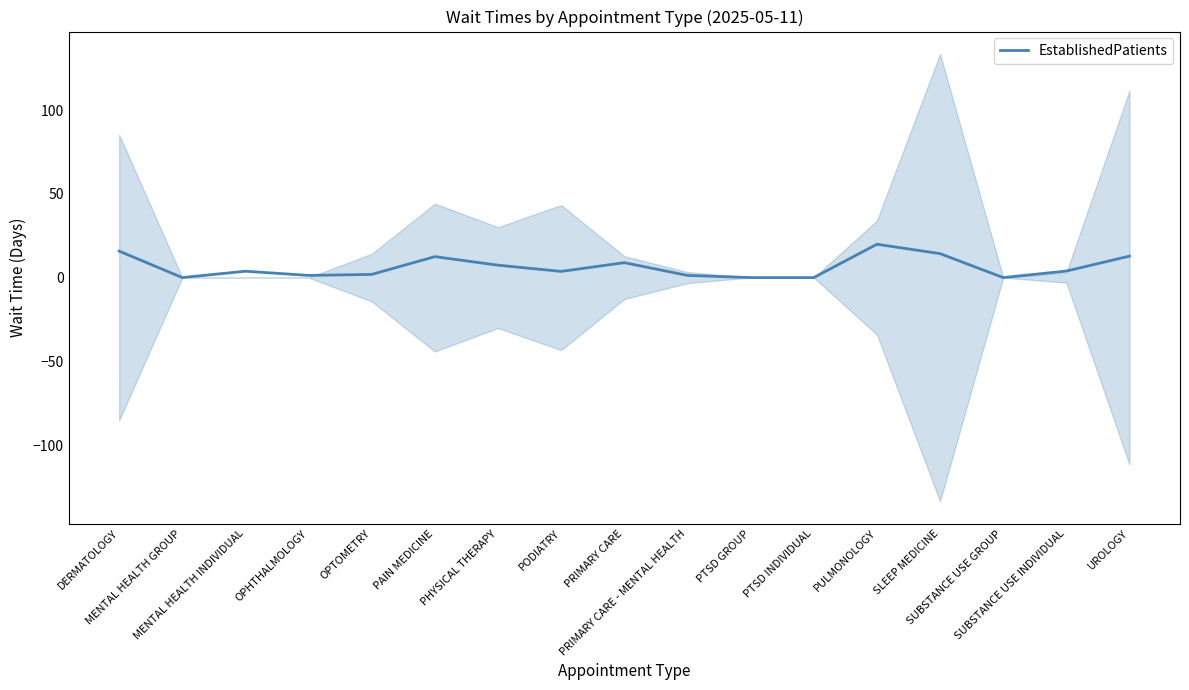

At which category does the chart reach its peak across all series?

PULMONOLOGY